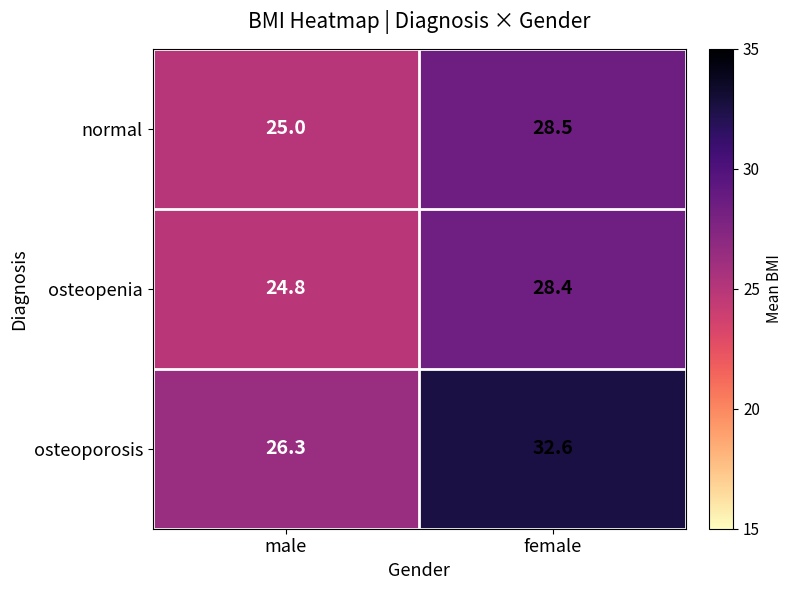

At how many categories does at least one series exceed 26?

2